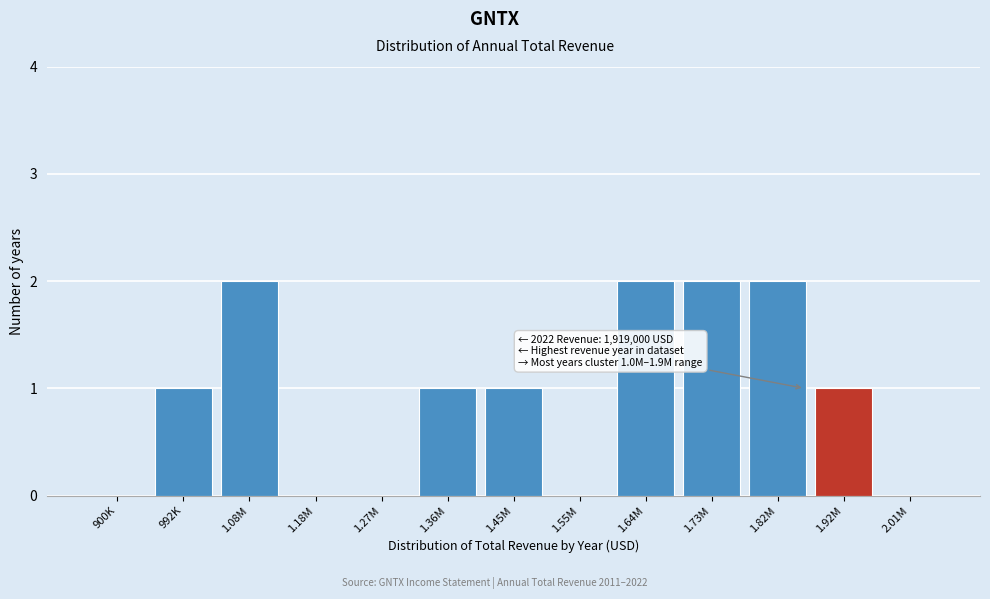

Reading left to right, what are all the values shown in this chart?

900K=0	992K=1	1.08M=2	1.18M=0	1.27M=0	1.36M=1	1.45M=1	1.55M=0	1.64M=2	1.73M=2	1.82M=2	1.92M=1	2.01M=0